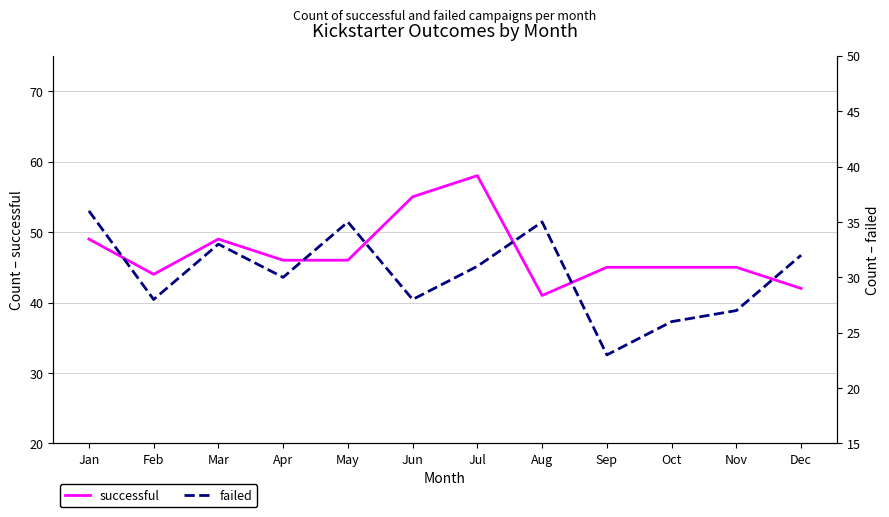

At which label does failed reach its minimum?

Sep